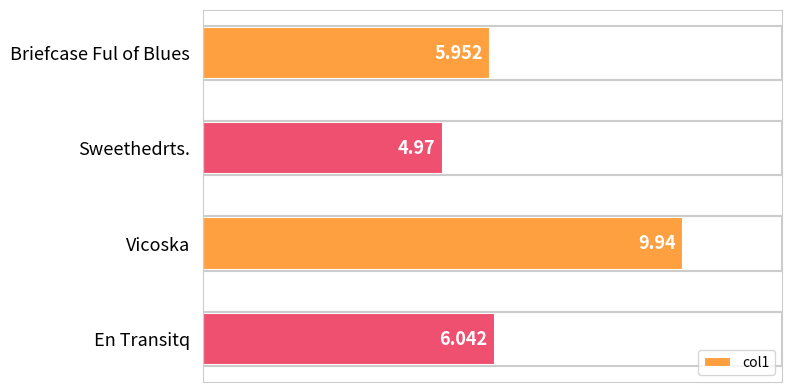

How many data points does each series have?

4